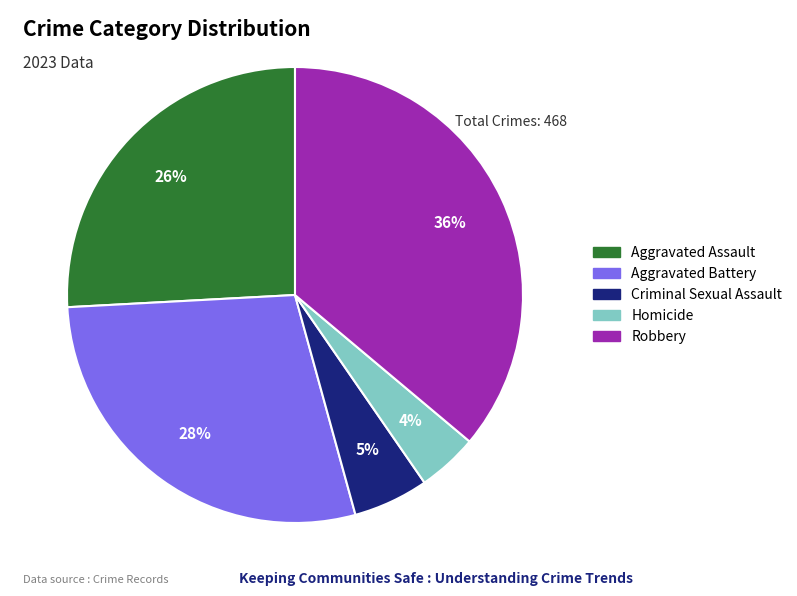

To the nearest percent, what percentage of the pie is Homicide?

4%